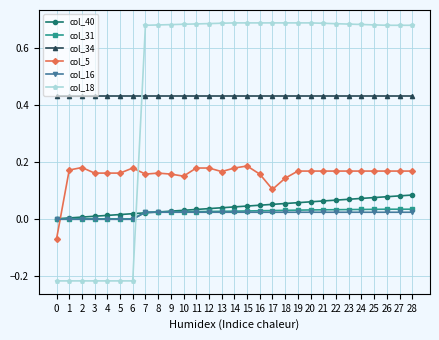

Which series has the largest range (max minus min)?

col_18